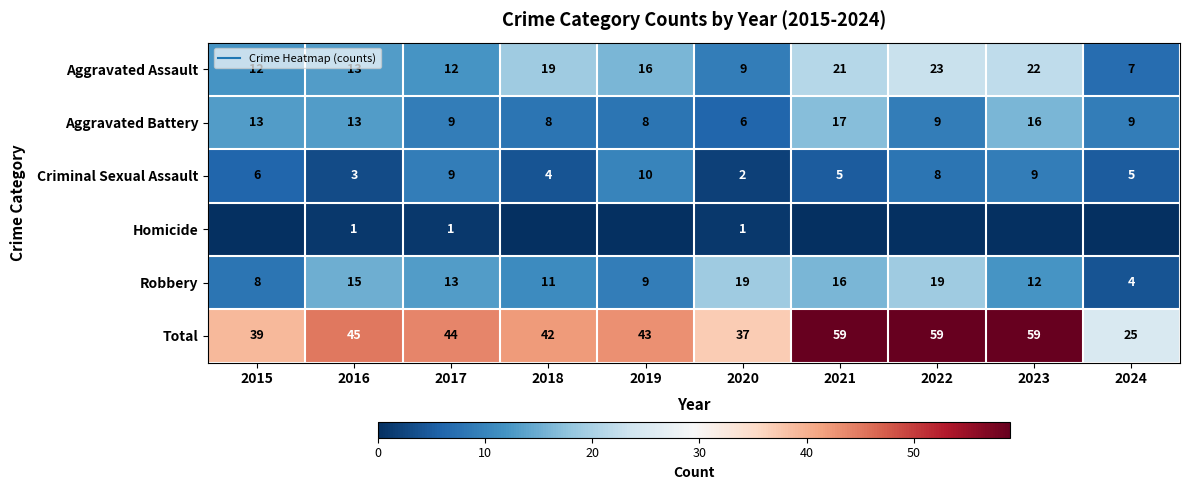

What is the difference between the Robbery values at 2016 and 2019?

6